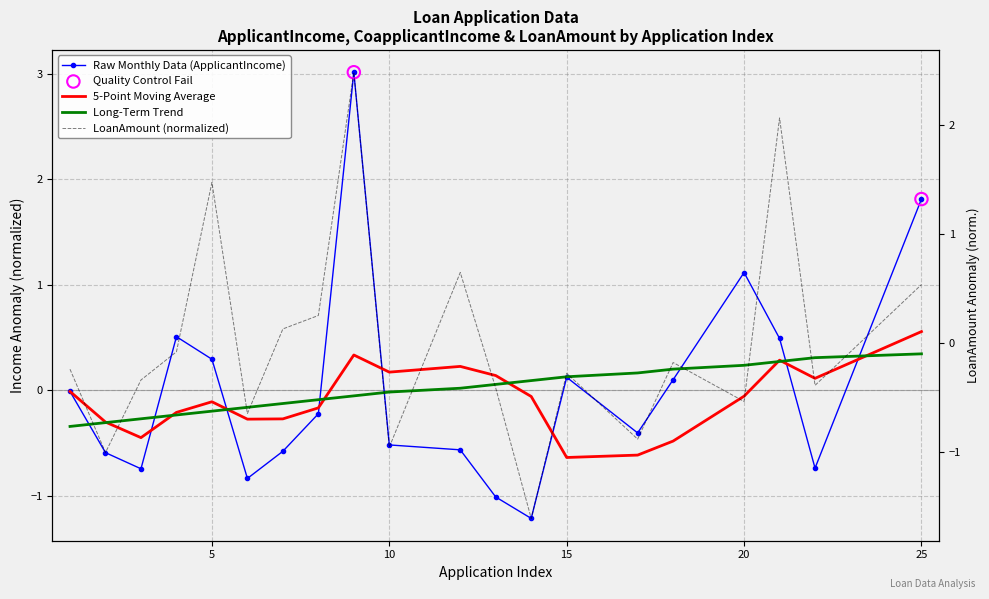

Which series has the largest total across all categories?

LoanAmount